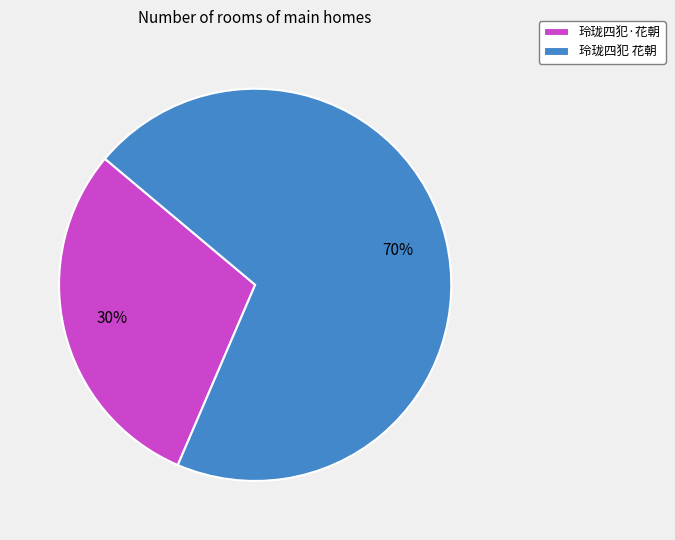

The 玲珑四犯 花朝 slice represents 85% of the pie. True or false?

False